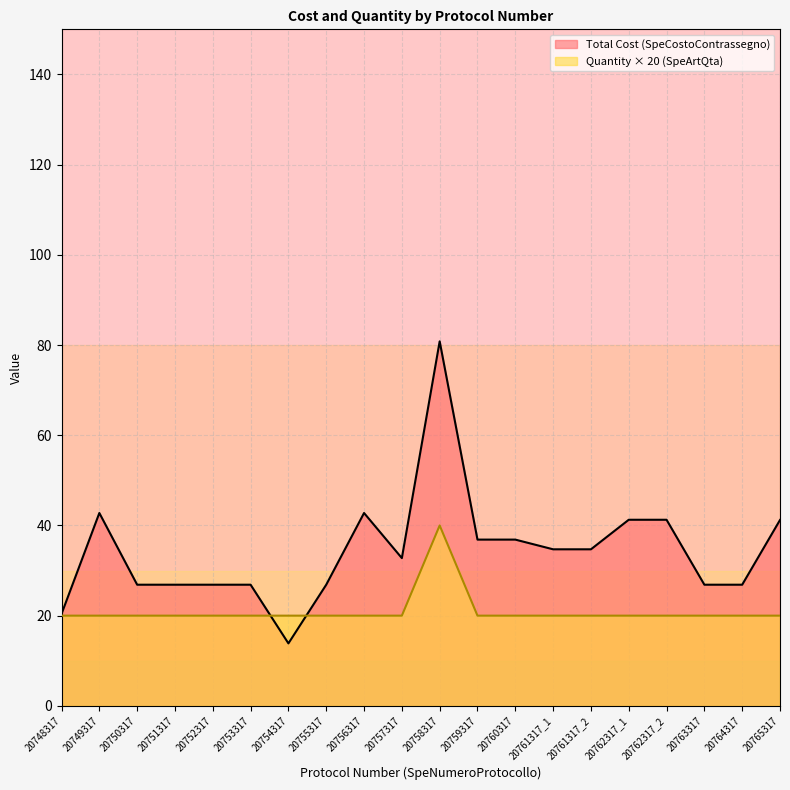

Rank the categories by Total Cost (SpeCostoContrassegno) value from highest to lowest.

20758317, 20749317, 20756317, 20762317_1, 20762317_2, 20765317, 20759317, 20760317, 20761317_1, 20761317_2, 20757317, 20750317, 20751317, 20752317, 20753317, 20755317, 20763317, 20764317, 20748317, 20754317